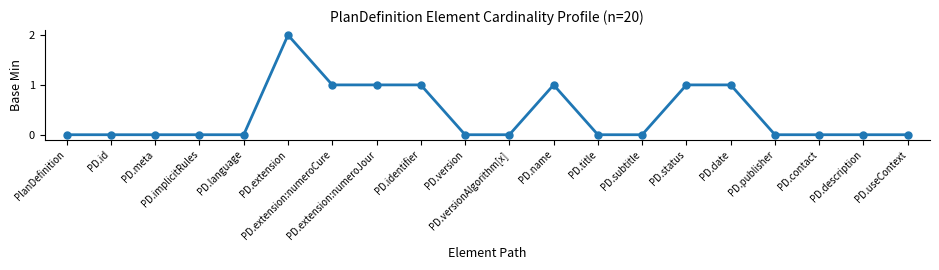

Reading right to left, what are all the values shown in this chart?

0	0	0	0	1	1	0	0	1	0	0	1	1	1	2	0	0	0	0	0